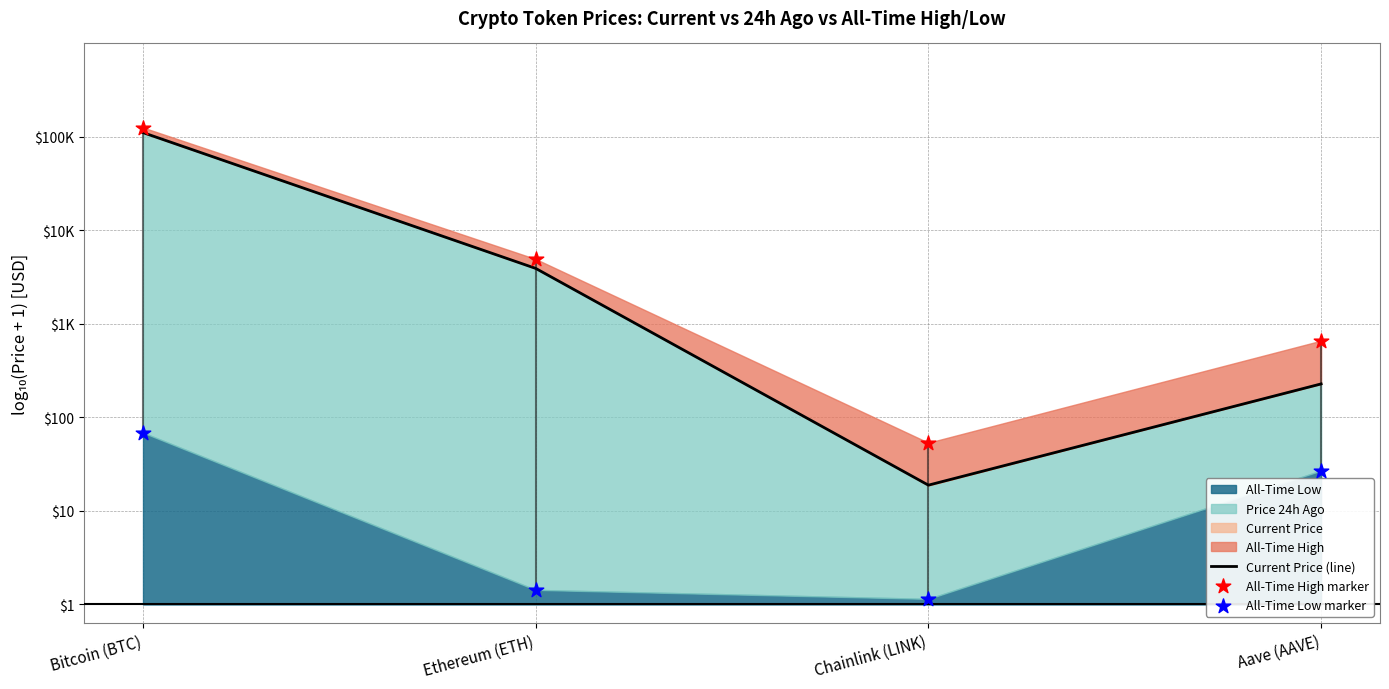

Is the value of All-Time High marker at Chainlink (LINK) greater than the value of All-Time Low marker at Aave (AAVE)?

Yes